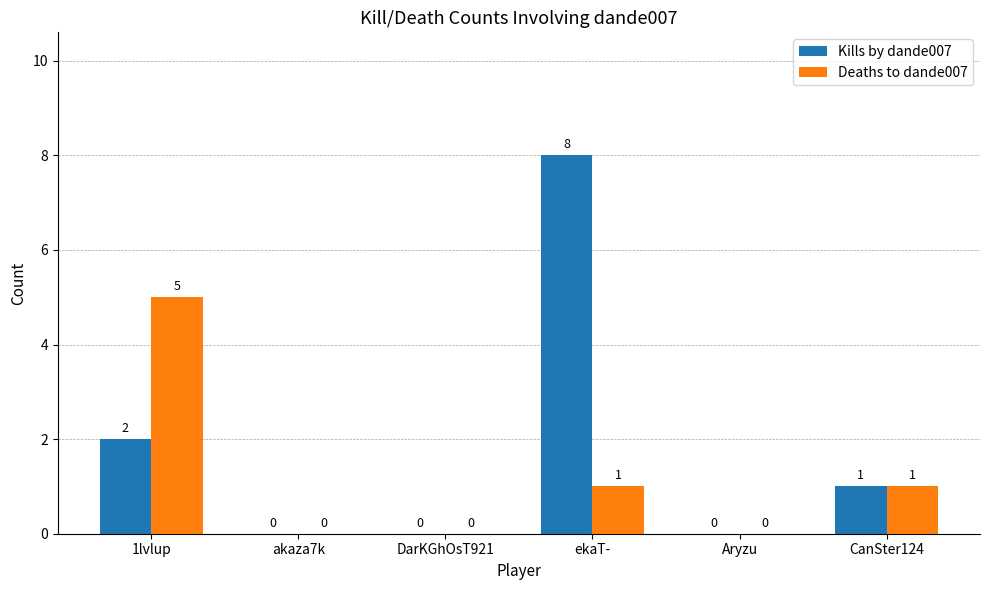

True or false: Kills by dande007 has a value of 0 at Aryzu.

True